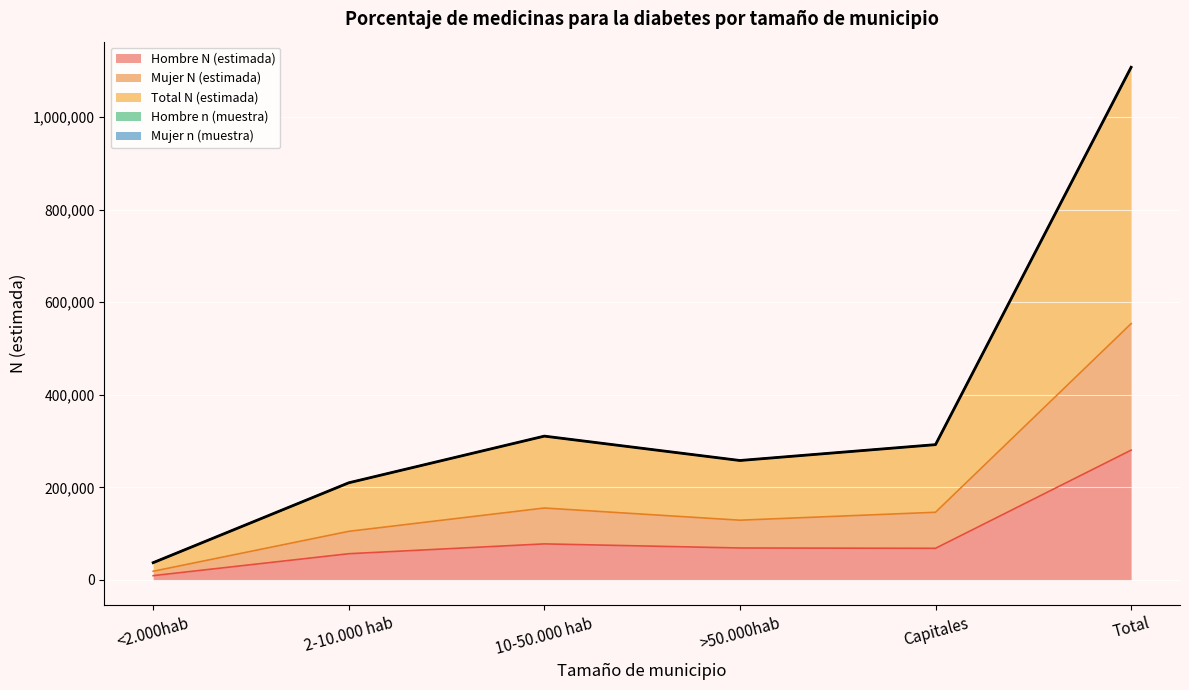

Is the value of Mujer n (muestra) at <2.000hab greater than the value of Hombre n (muestra) at Total?

No